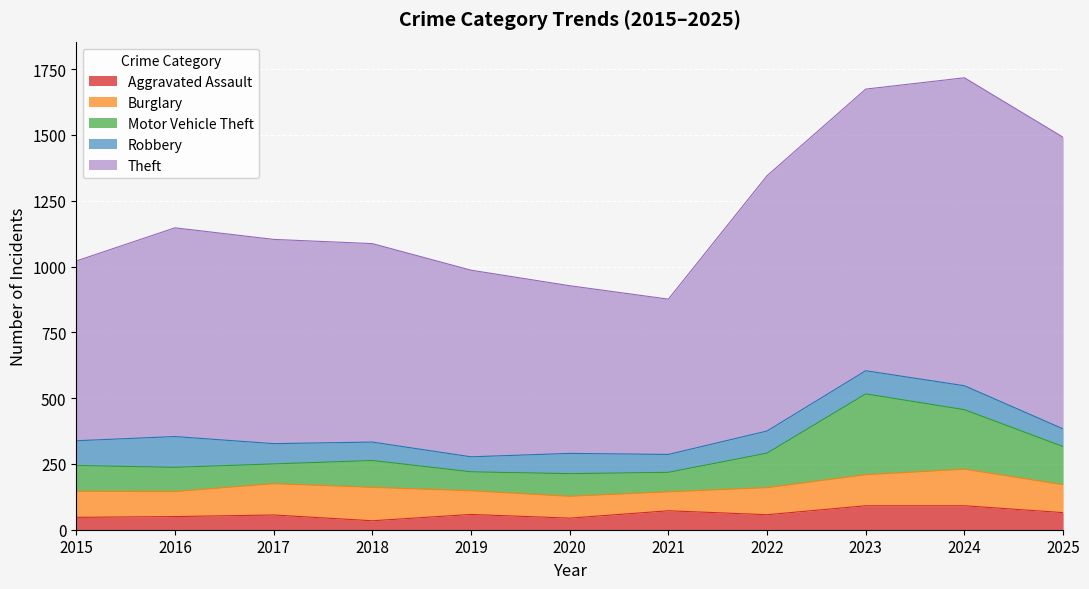

Reading left to right, extract all data points from this chart.

Aggravated Assault: 2015=47	2016=50	2017=56	2018=34	2019=58	2020=44	2021=72	2022=57	2023=91	2024=91	2025=65
Burglary: 2015=99	2016=95	2017=119	2018=127	2019=90	2020=83	2021=72	2022=103	2023=118	2024=139	2025=106
Motor Vehicle Theft: 2015=98	2016=92	2017=75	2018=102	2019=72	2020=86	2021=74	2022=131	2023=307	2024=226	2025=145
Robbery: 2015=94	2016=117	2017=77	2018=70	2019=57	2020=77	2021=68	2022=84	2023=88	2024=91	2025=67
Theft: 2015=683	2016=793	2017=776	2018=754	2019=709	2020=637	2021=590	2022=970	2023=1070	2024=1170	2025=1108